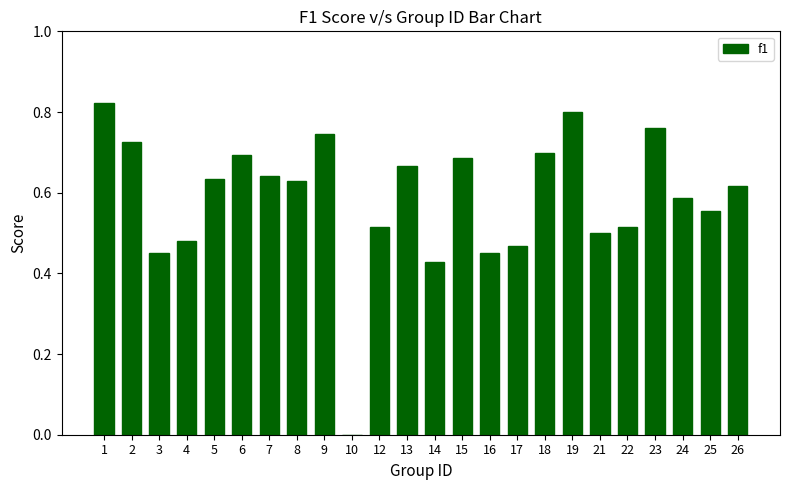

Are the bars horizontal?

No